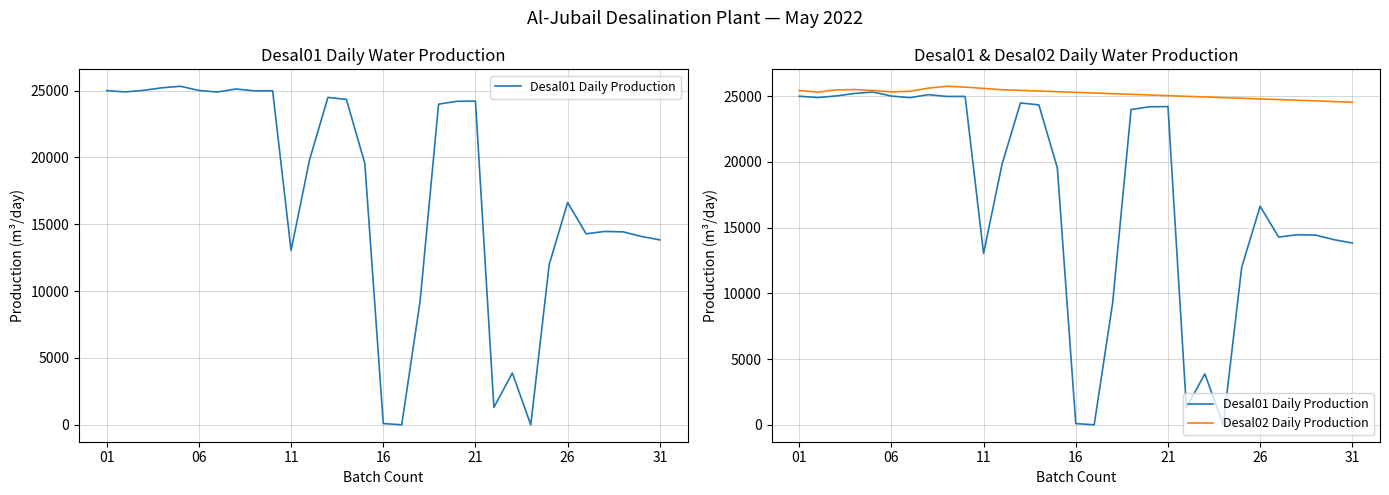

At how many categories does at least one series exceed 21066?

31